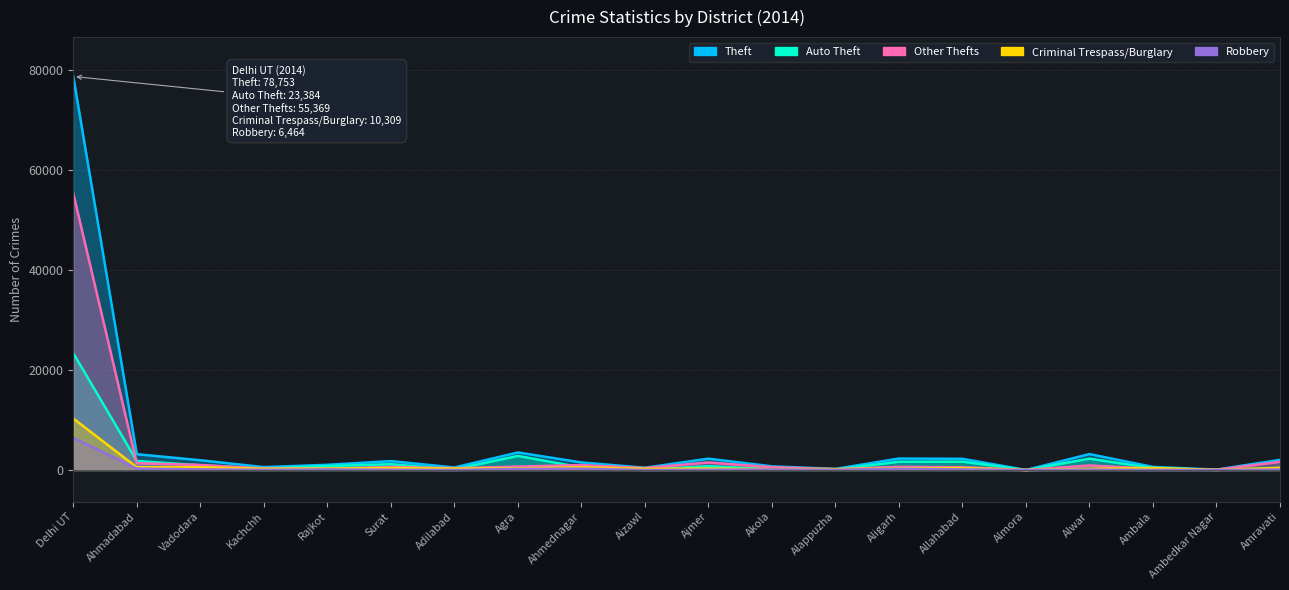

Which category has the lowest value across all series?

Almora